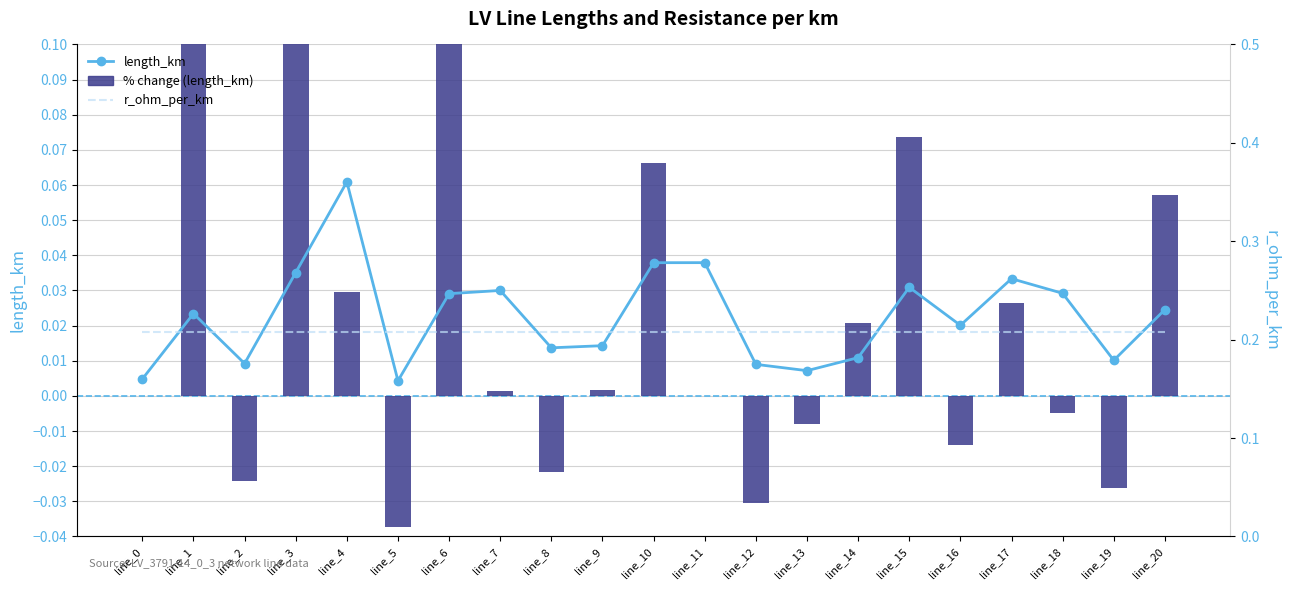

What is the maximum value shown in the chart?

0.2